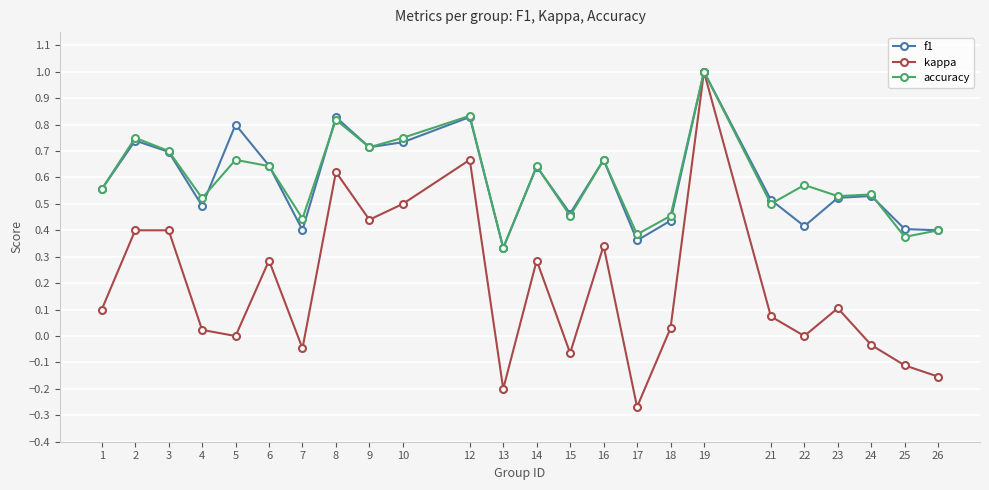

Is it true that kappa equals -0.1 at 15?

True